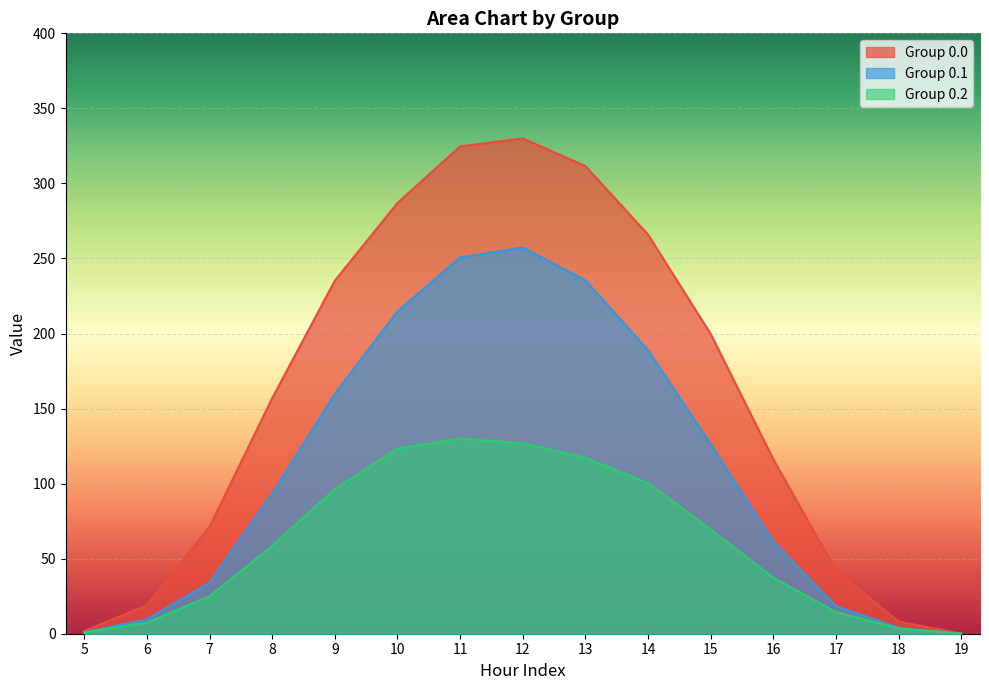

The Group 0.1 series shows 351.4 at 10. True or false?

False